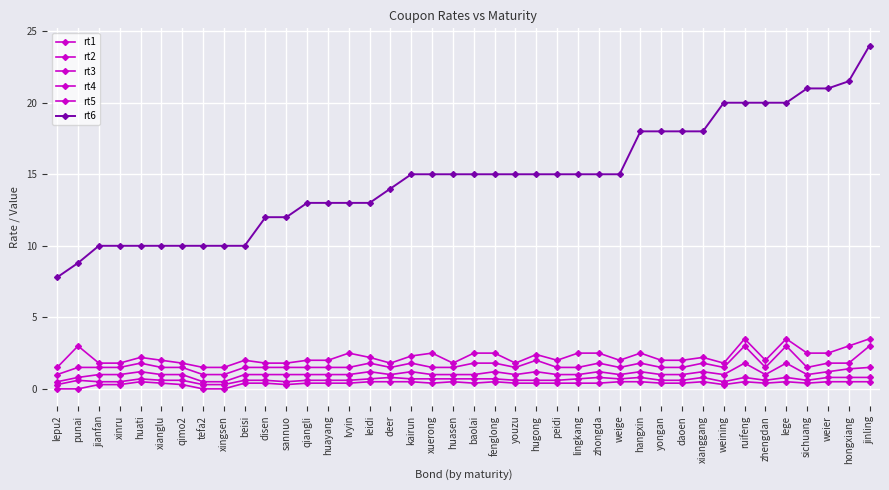

True or false: rt4 and rt1 cross at least once.

False